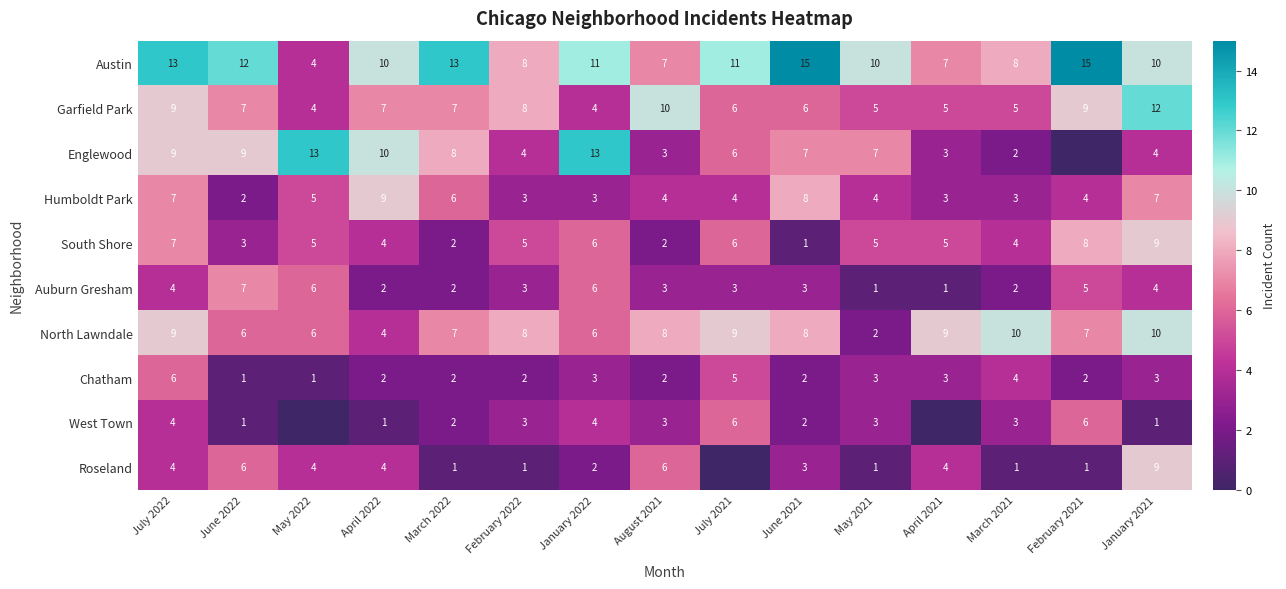

How many series are shown in this chart?

10